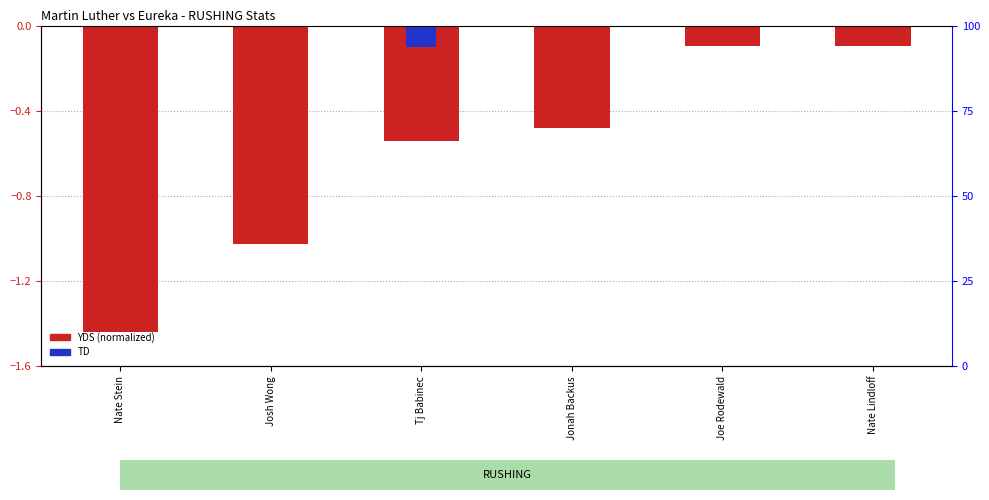

Is the value of YDS (normalized) at Tj Babinec greater than the value of TD at Nate Stein?

No